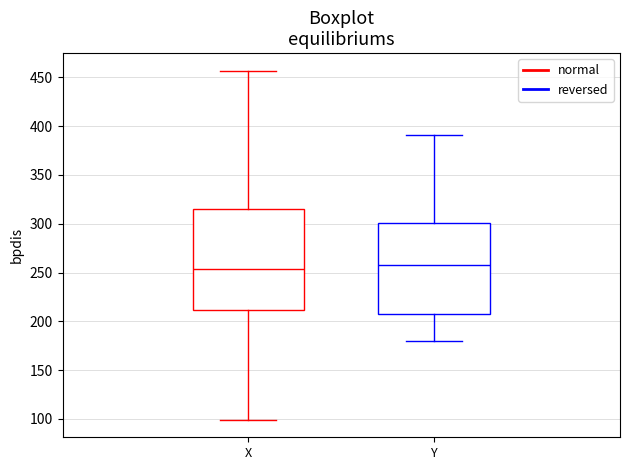

Reading left to right, read every box against the y-axis: the position of its median line, the range the box covers, and the ends of its whiskers. The values are not printed on the chart, so give them approximately, as read against the axis.

X: median 255, box 210 to 315, whiskers 100 to 455
Y: median 260, box 210 to 300, whiskers 180 to 390